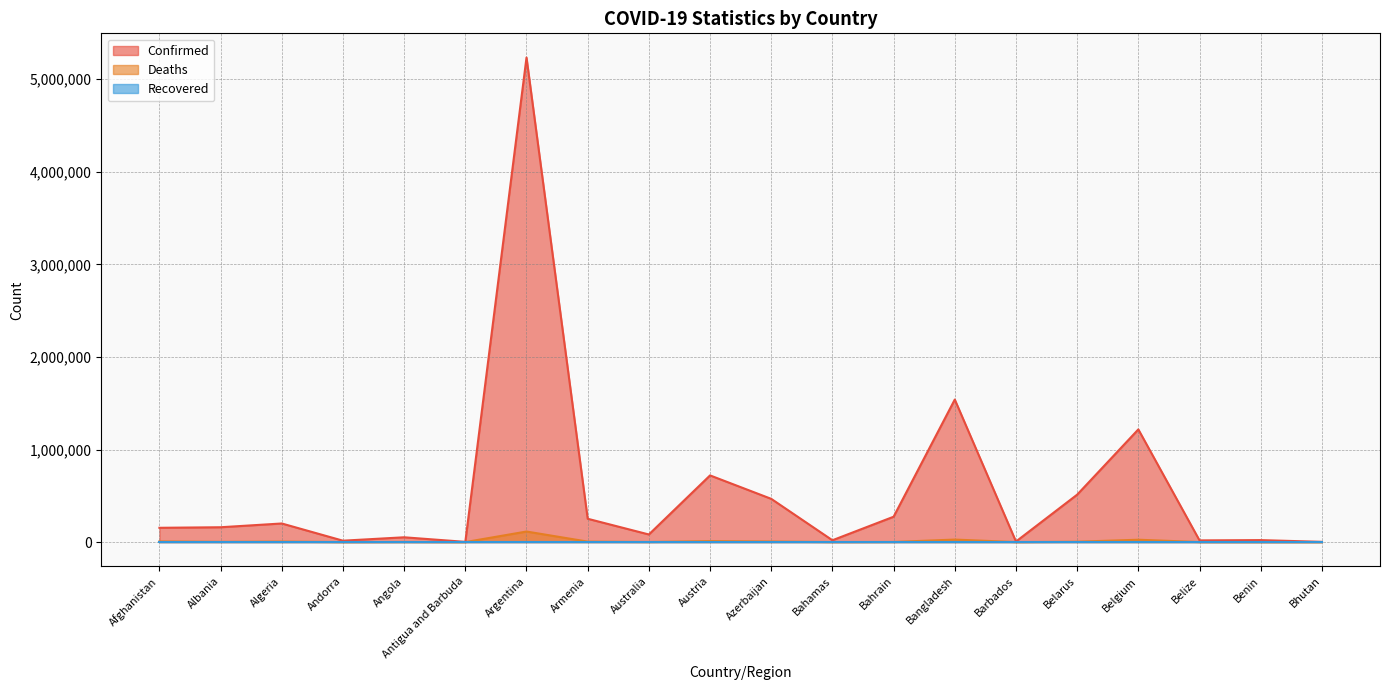

What is the highest value of the Confirmed series?

5234851